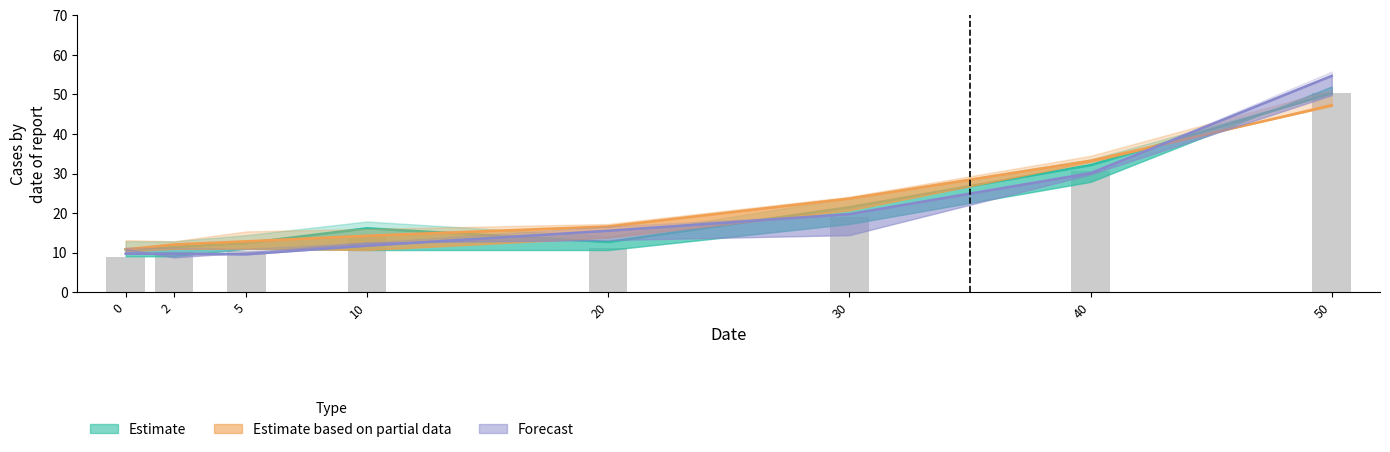

Reading right to left, what are all the values shown in this chart?

50.5	30.7	19.1	11.3	14.4	10.3	10.0	8.8